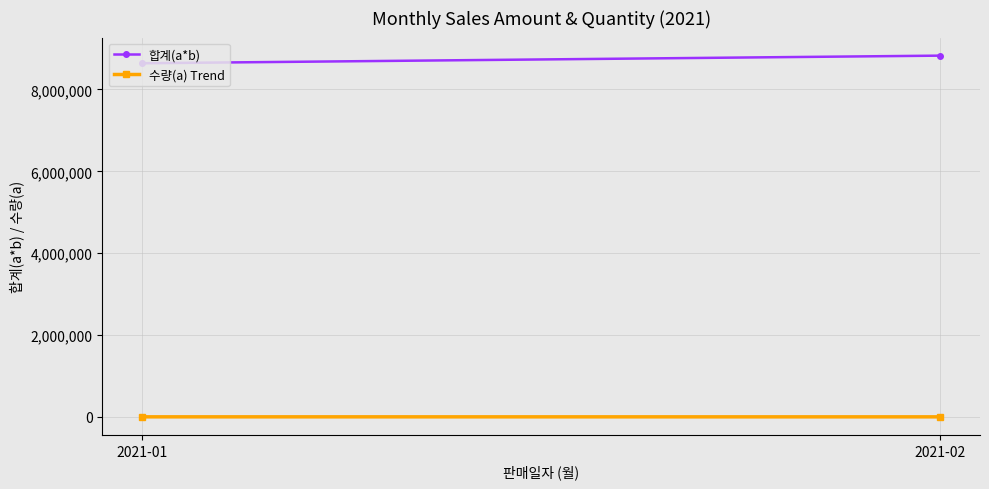

Is this an area chart (filled region under the line)?

No